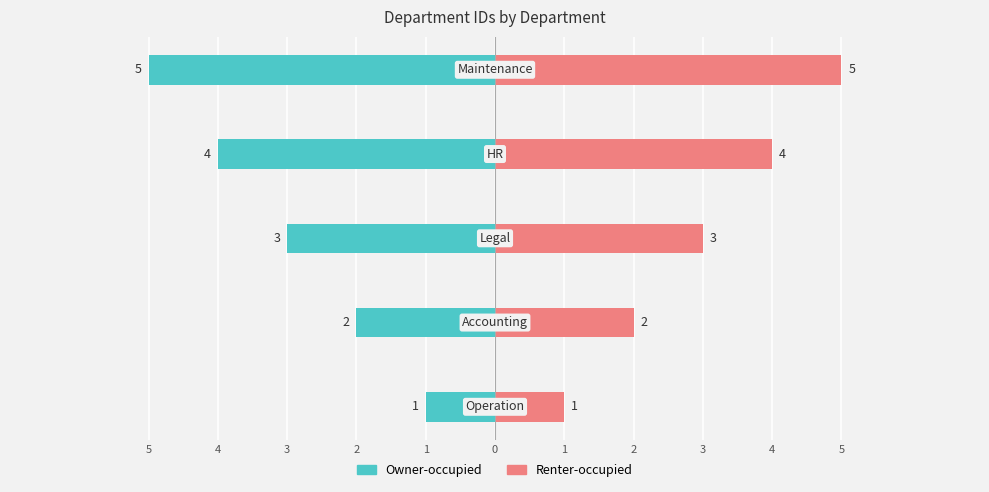

Reading right to left, what are all the values shown in this chart?

Owner-occupied: 1=-5	2=-4	3=-3	4=-2	5=-1
Renter-occupied: 1=5	2=4	3=3	4=2	5=1